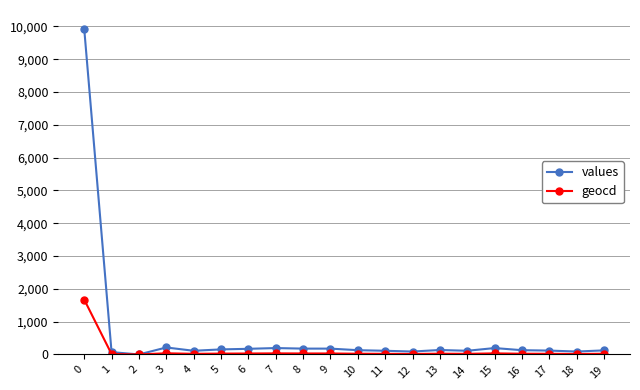

What is the greatest value displayed?

9928